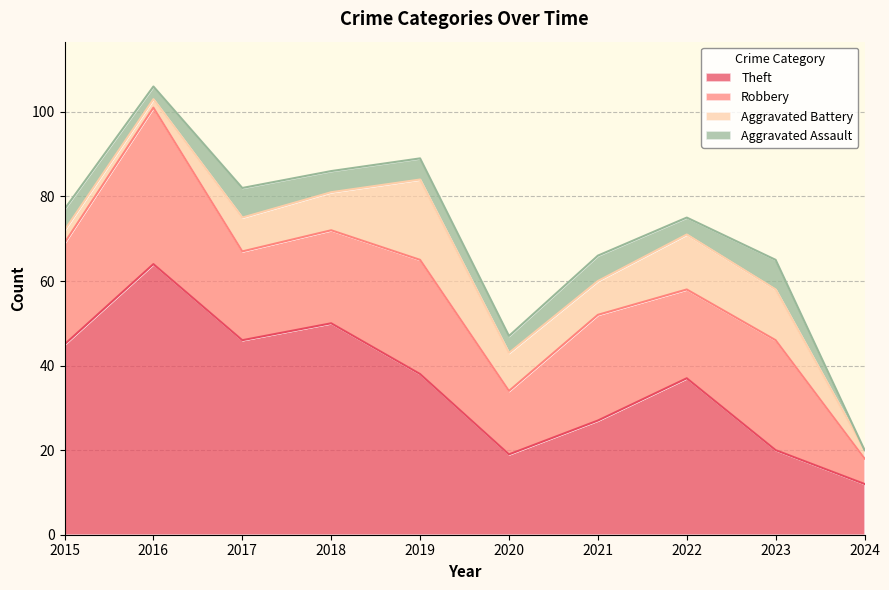

What is the value of the Robbery point at the 4th from the left?

22